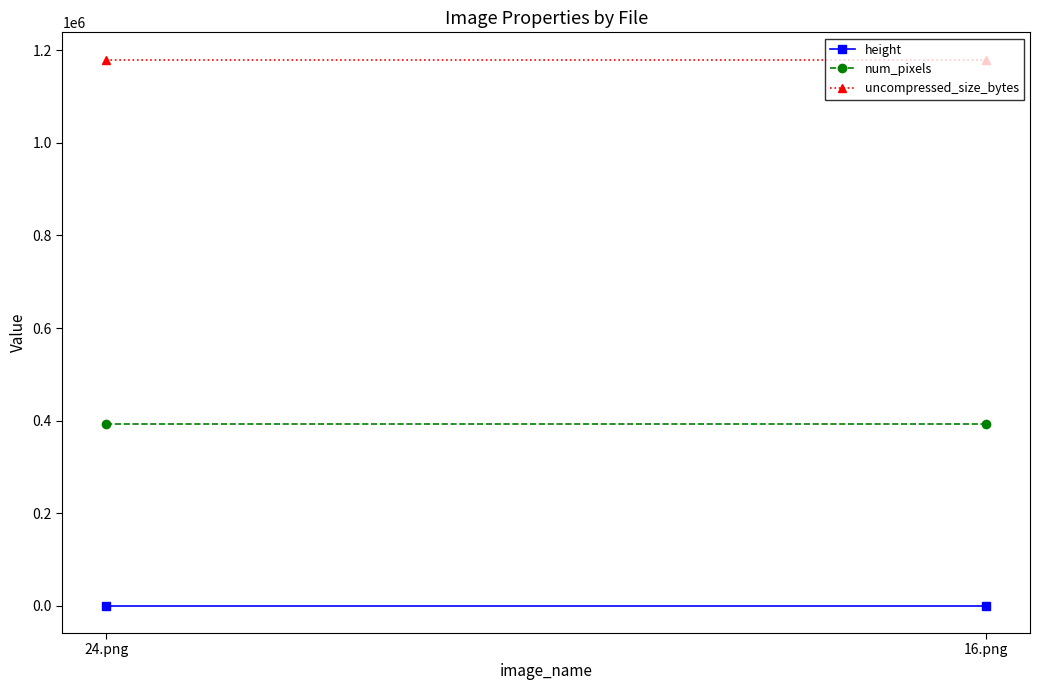

What position from the right is 16.png?

1